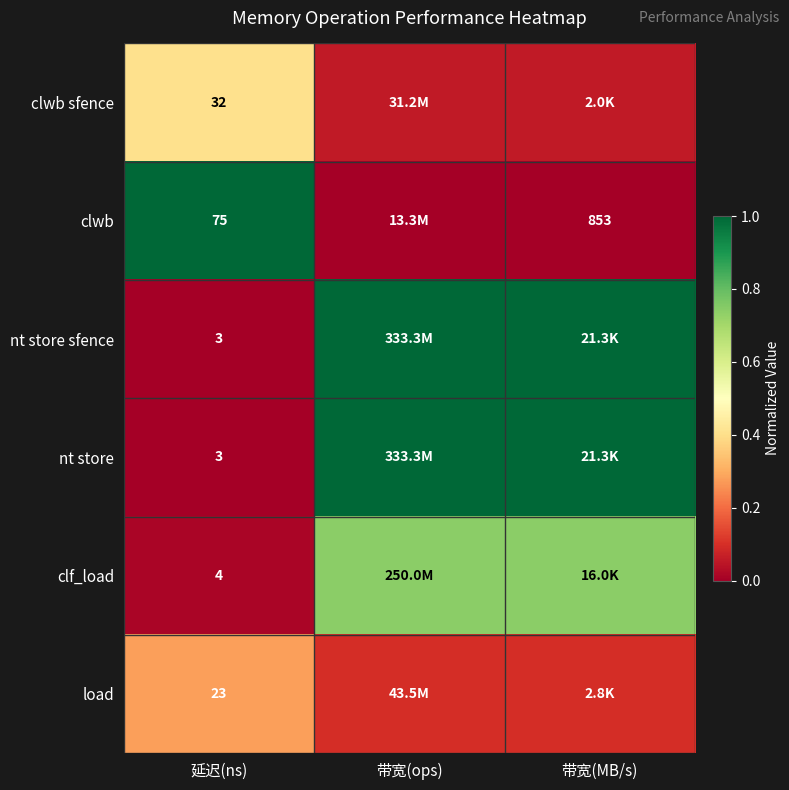

Which series changed the most between 延迟(ns) and 带宽(ops)?

clwb